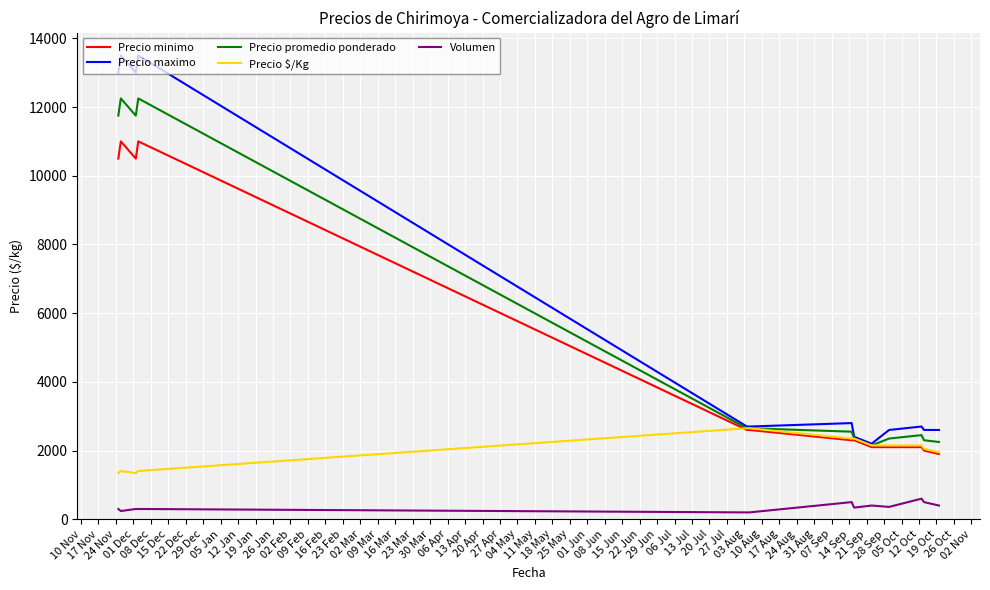

What is the lowest value of the Precio $/Kg series?

1344